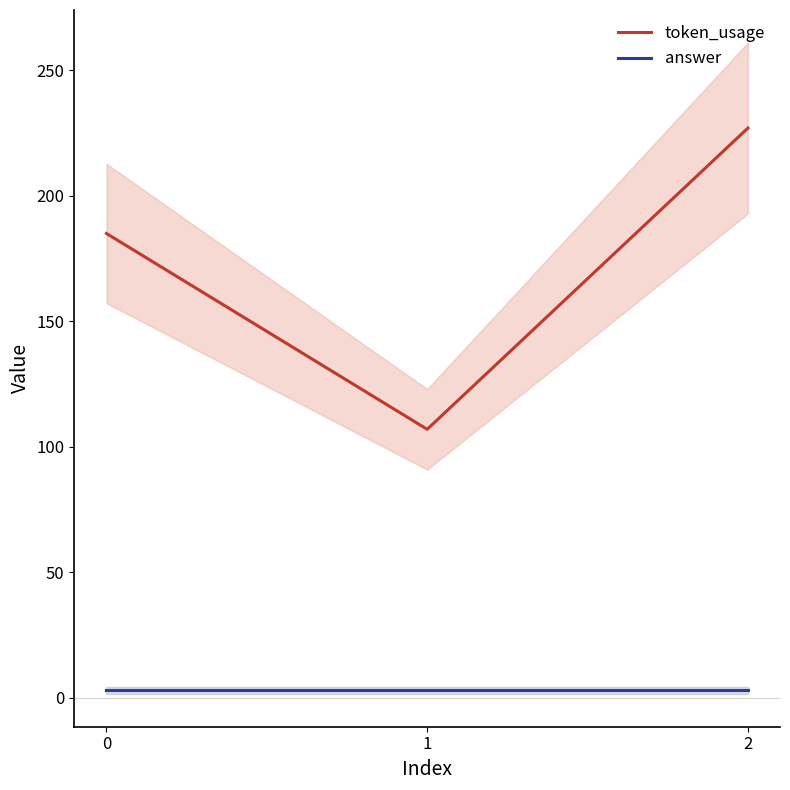

Reading left to right, extract all data points from this chart.

token_usage: 185	107	227
answer: 3	3	3